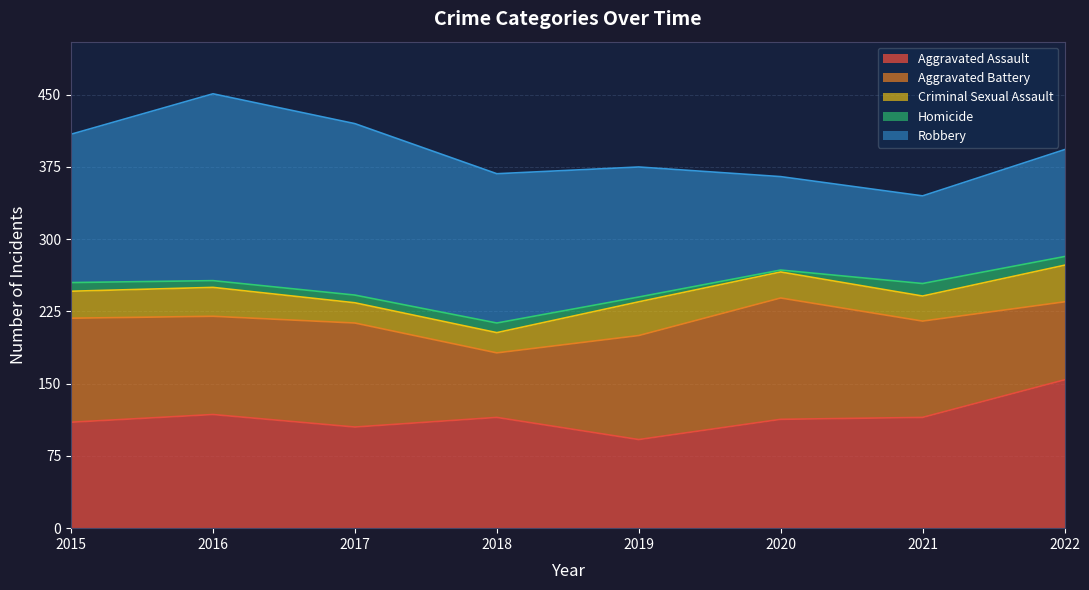

Reading left to right, list all the values displayed in this chart.

Aggravated Assault: 2015=110	2016=118	2017=105	2018=115	2019=92	2020=113	2021=115	2022=154
Aggravated Battery: 2015=108	2016=102	2017=108	2018=67	2019=108	2020=126	2021=100	2022=81
Criminal Sexual Assault: 2015=28	2016=30	2017=21	2018=21	2019=35	2020=27	2021=26	2022=38
Homicide: 2015=9	2016=7	2017=8	2018=10	2019=5	2020=2	2021=13	2022=9
Robbery: 2015=154	2016=194	2017=178	2018=155	2019=135	2020=97	2021=91	2022=111